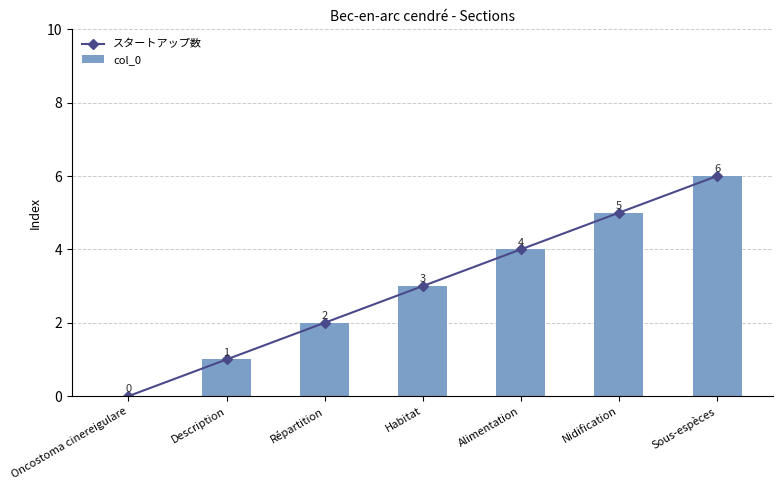

Is it true that スタートアップ数 equals 2 at Habitat?

False